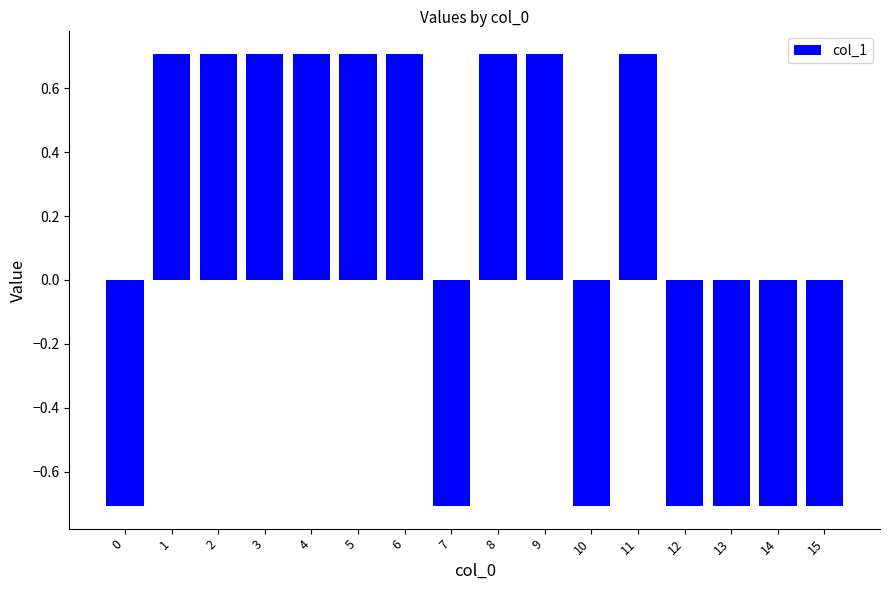

What is the minimum value shown in the chart?

-0.7